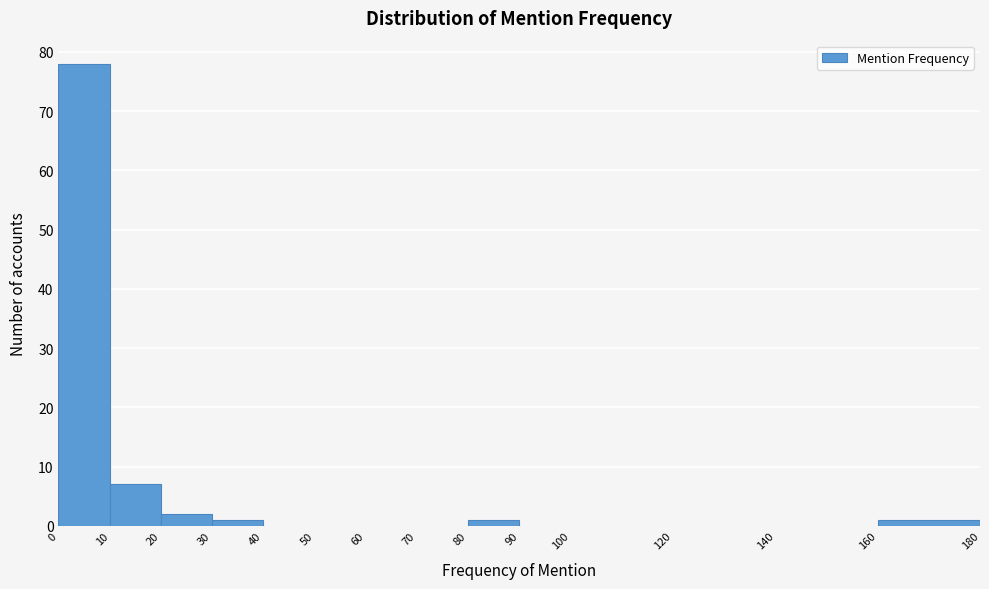

Reading left to right, transcribe this chart: for each bar, give the range it covers on the x-axis and its height. The values are not printed on the chart, so give them approximately, as read against the axis.

0 to 10: 78
10 to 20: 7
20 to 30: 2
30 to 40: 1
40 to 50: 0
50 to 60: 0
60 to 70: 0
70 to 80: 0
80 to 90: 1
90 to 100: 0
100 to 120: 0
120 to 140: 0
140 to 160: 0
160 to 180: 1